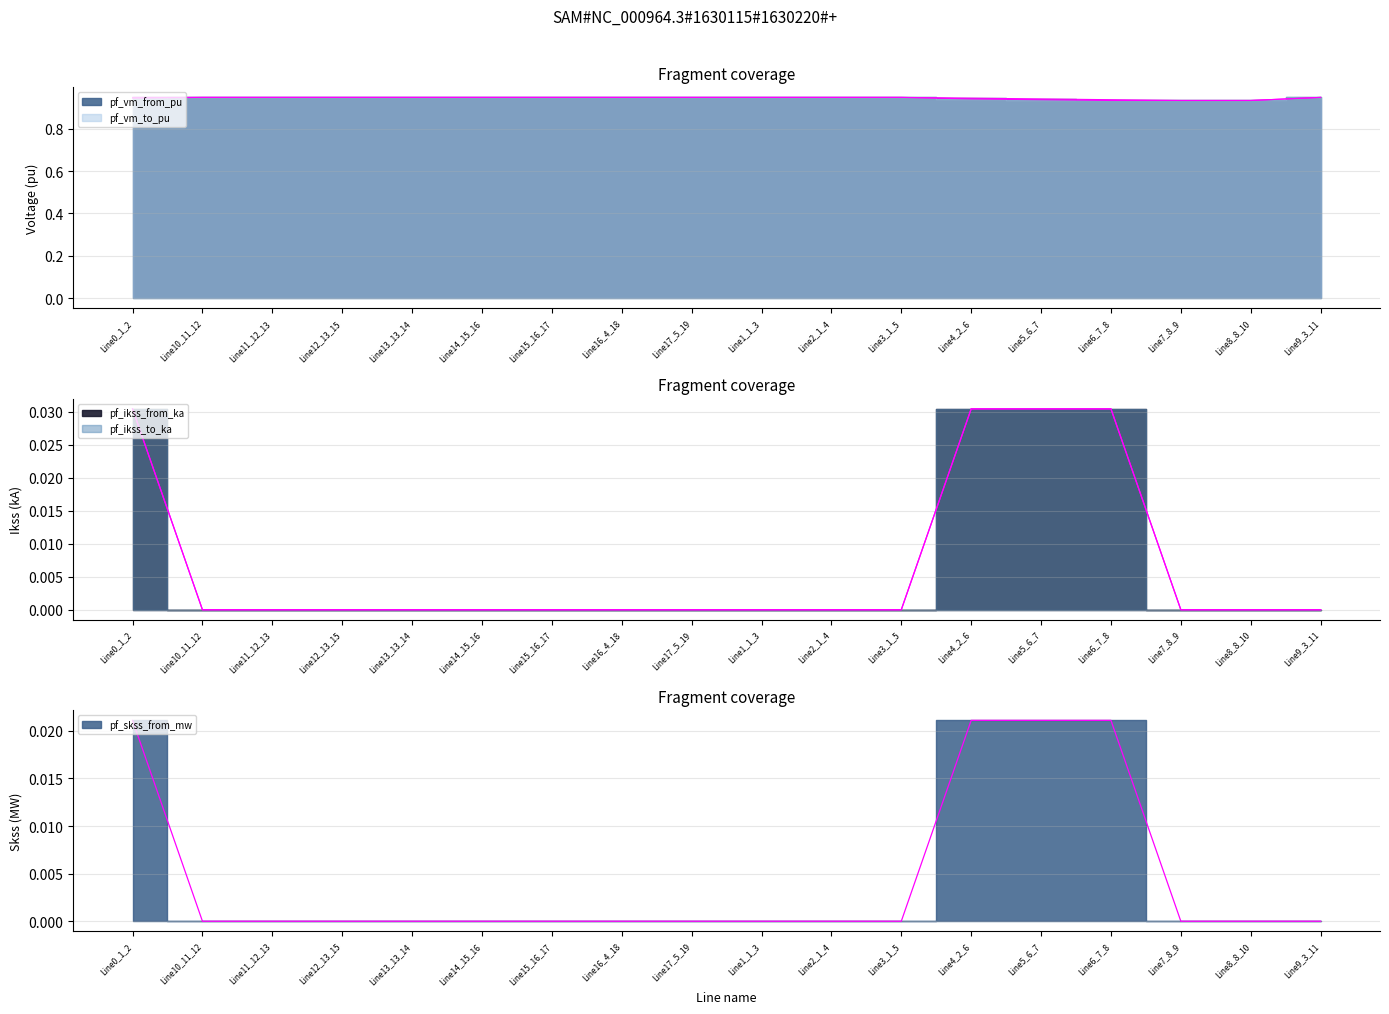

The pf_ikss_from_ka series shows -0.0 at Line2_1_4. True or false?

False